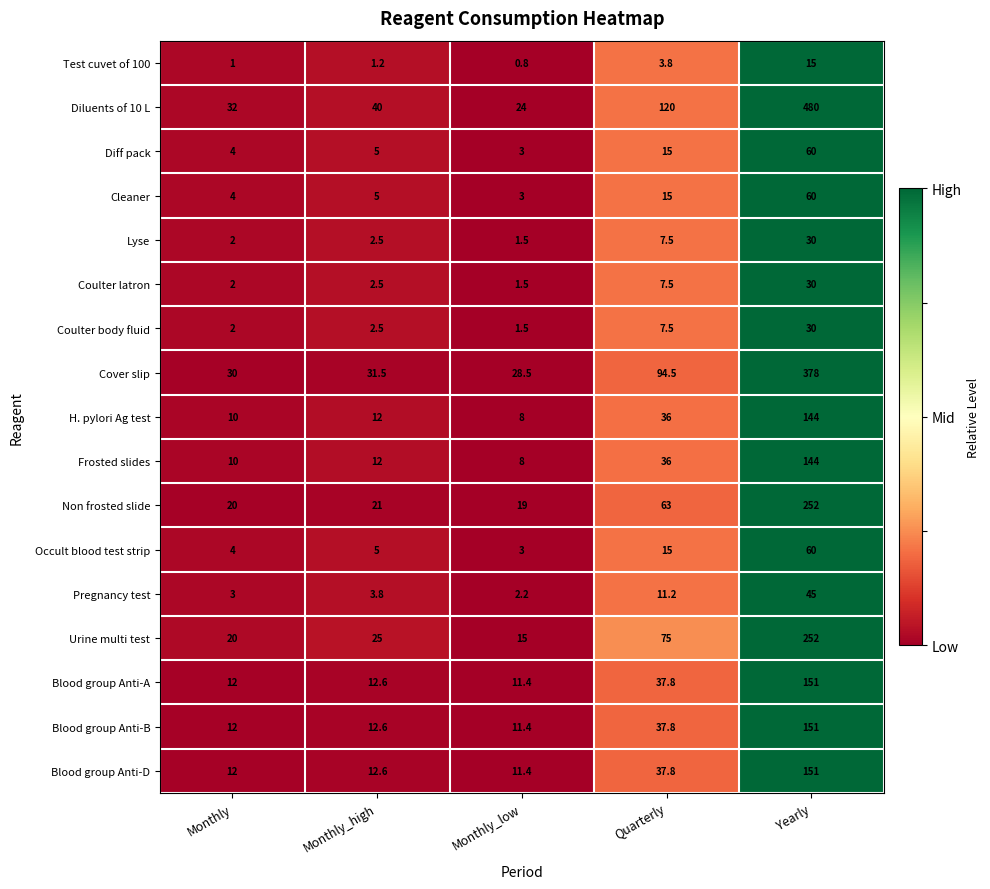

At how many categories does at least one series exceed 0?

5